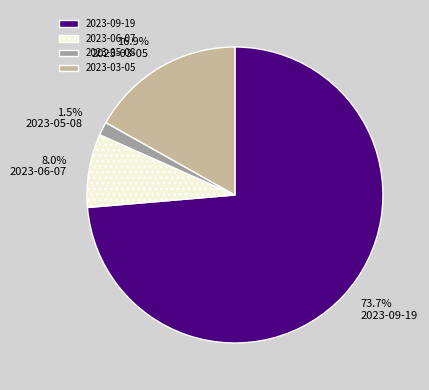

Does 2023-09-19 account for over 50% of the chart?

Yes